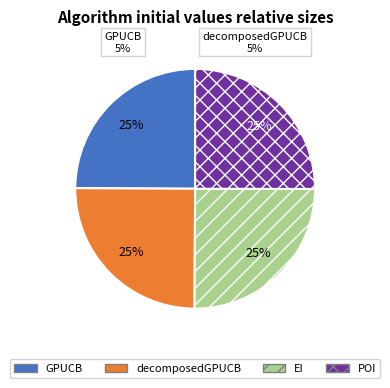

To the nearest percent, what is the combined percentage of decomposedGPUCB and GPUCB?

50%